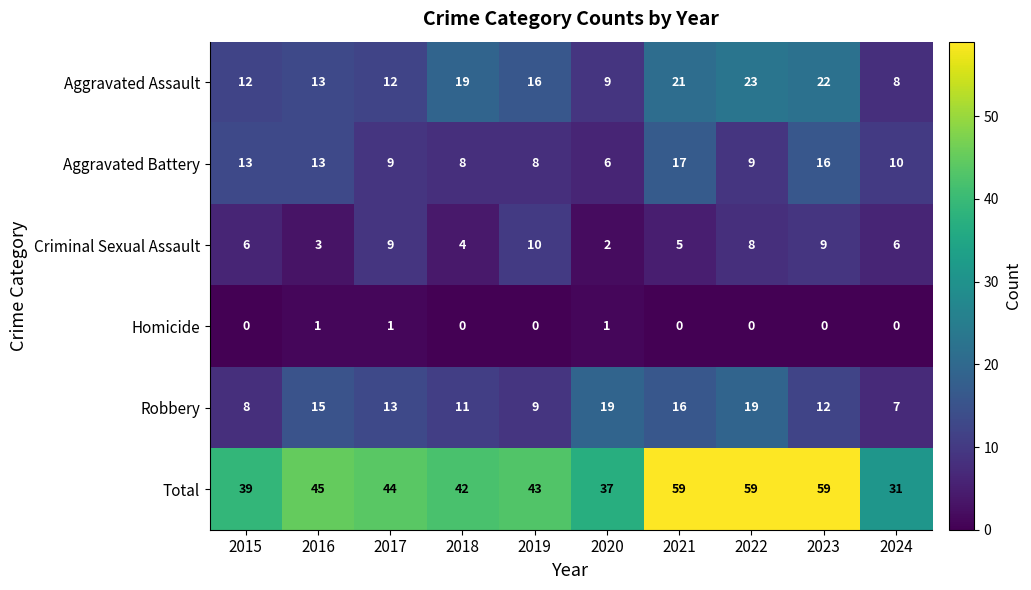

Which category has the highest value in the Aggravated Assault series?

2022